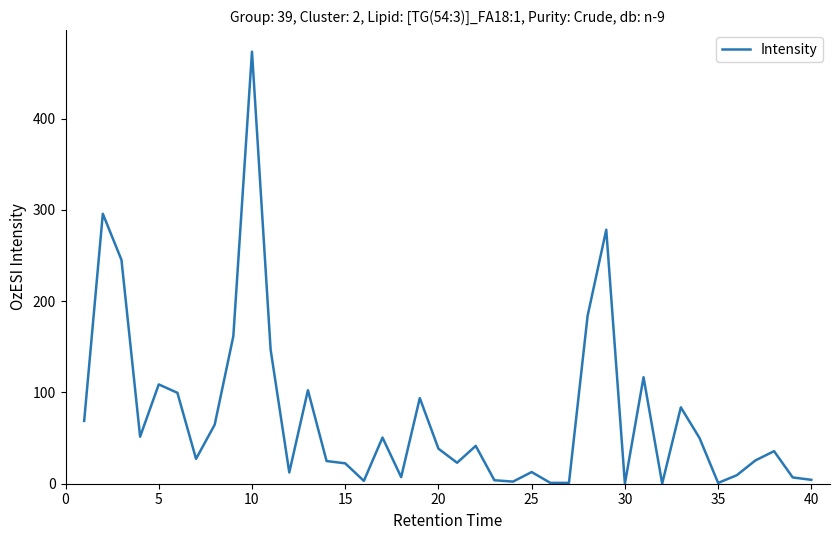

Is this an area chart (filled region under the line)?

No